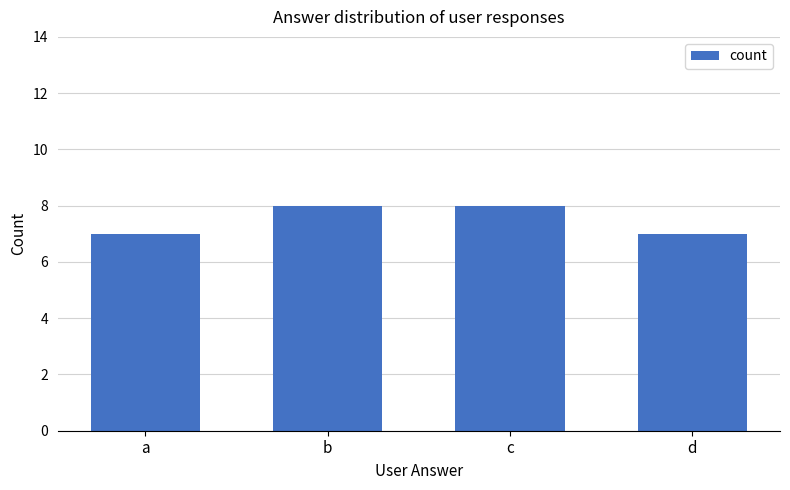

How many values are between 7 and 8?

4